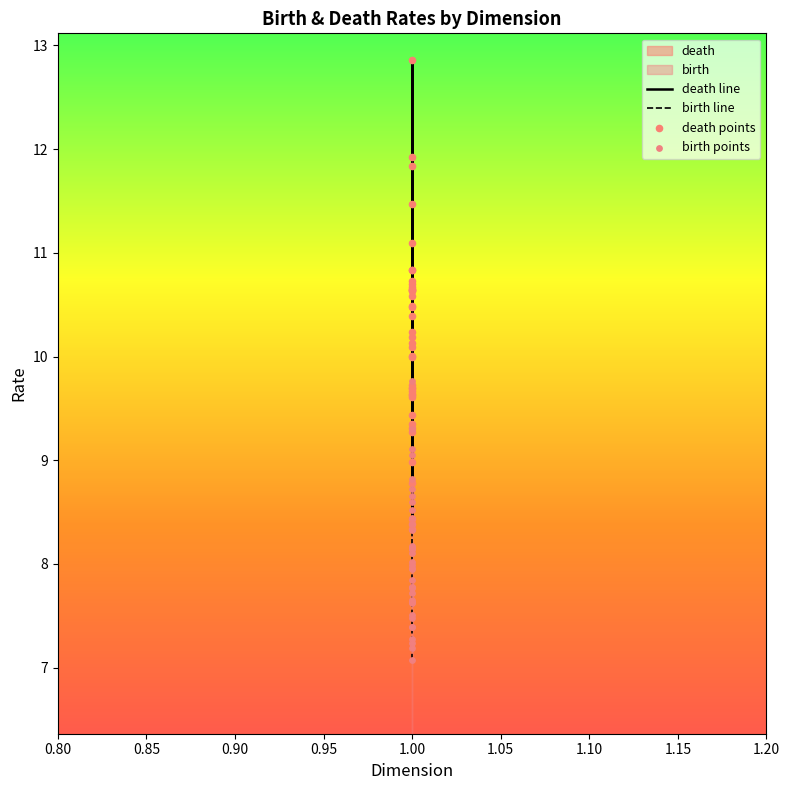

Which series contains the lowest Y value?

birth line